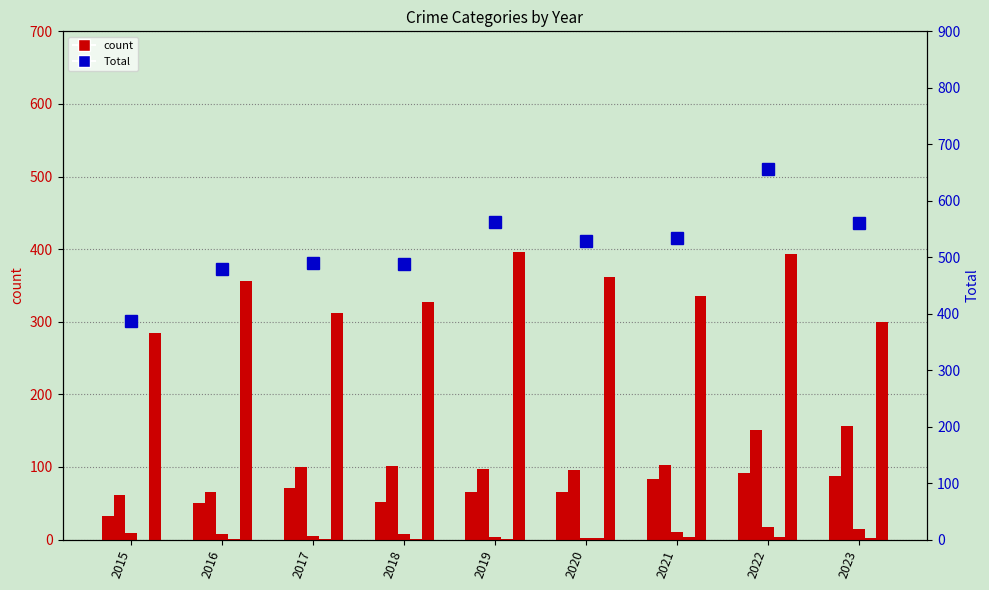

What is the difference between the Aggravated Battery values at 2016 and 2022?

86